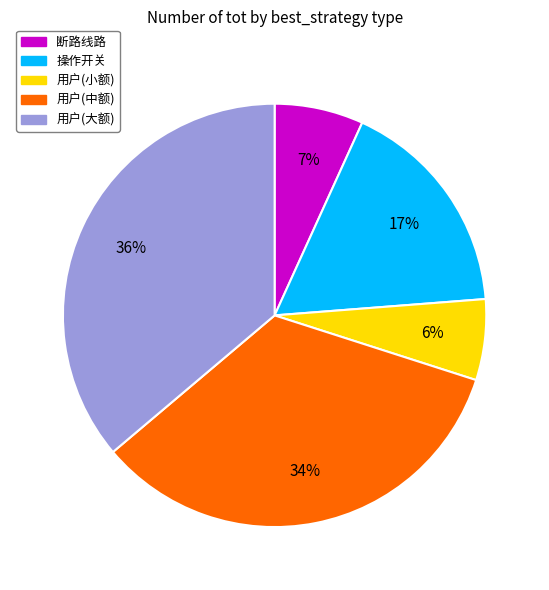

To the nearest percent, what is the difference between the largest and smallest slice percentages?

30%